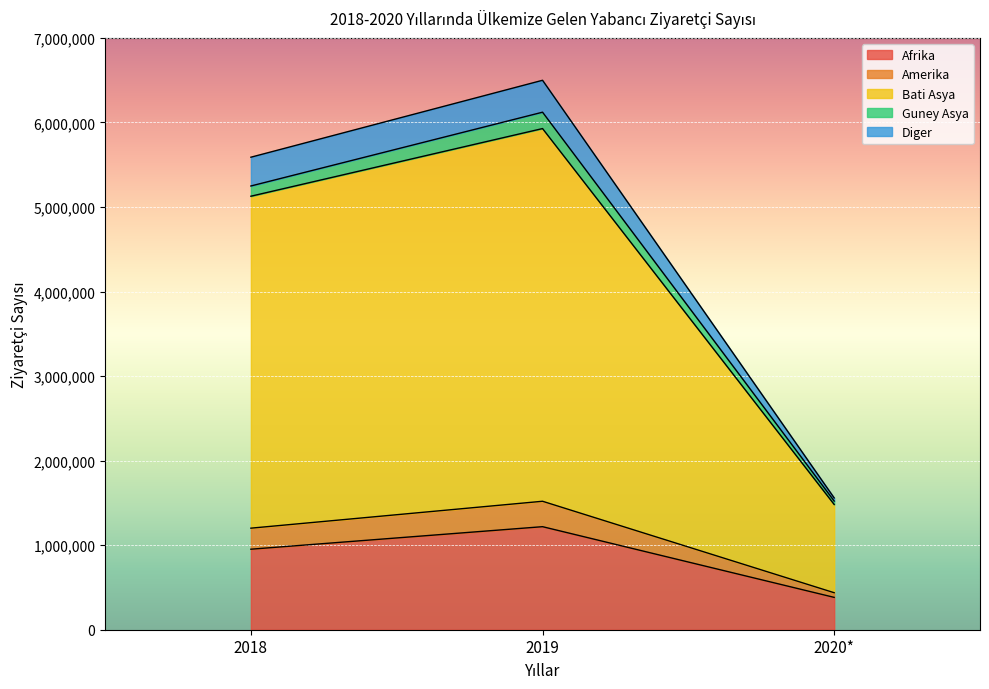

At which label does Diger first exceed 5588949?

2019